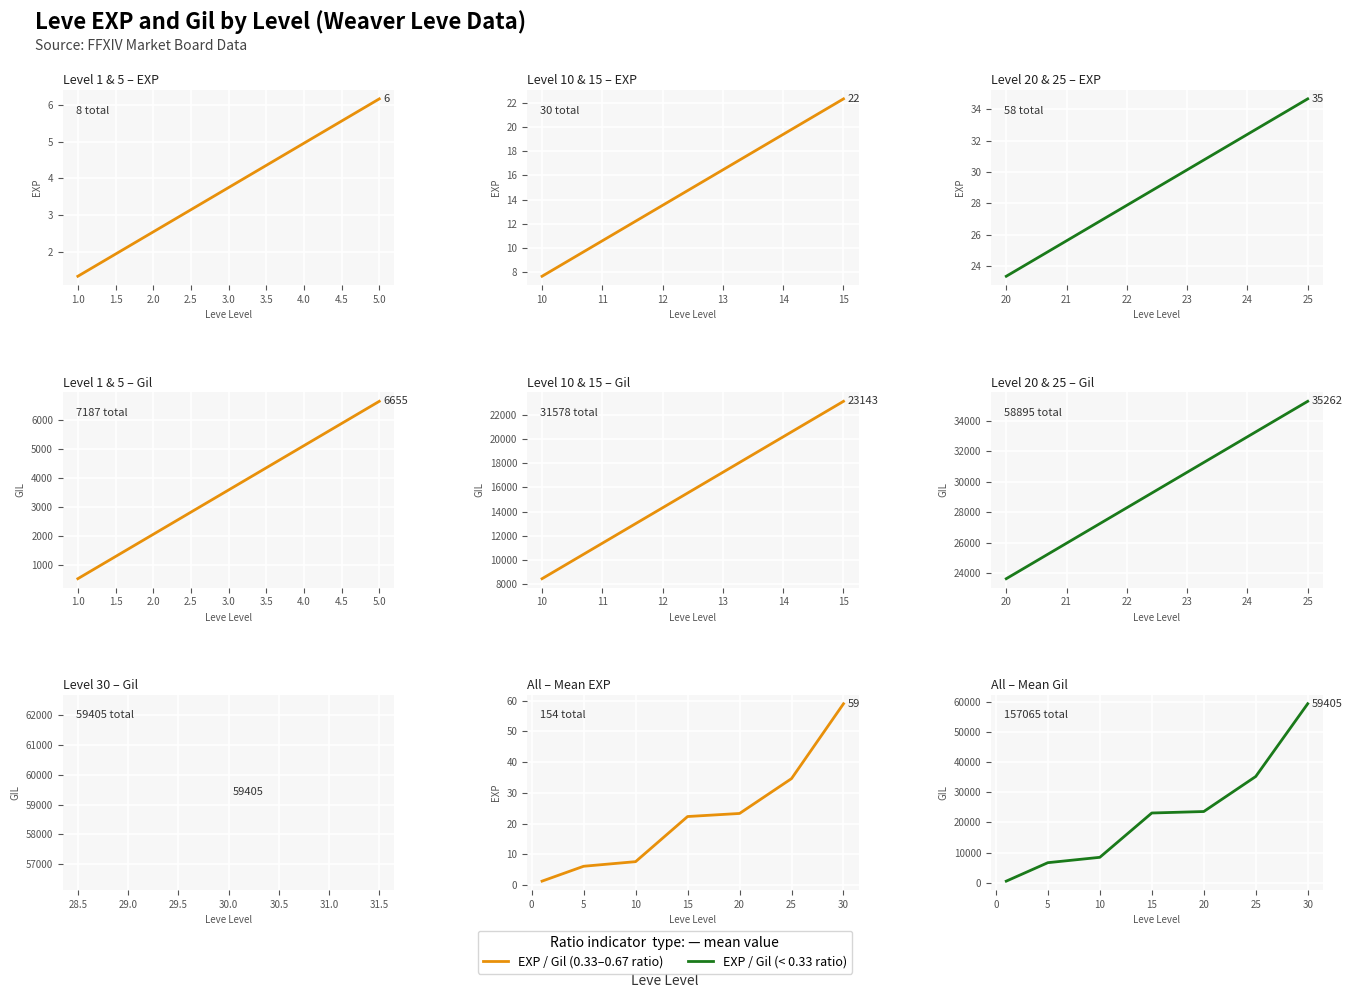

What is the highest value of the EXP series?

59.0